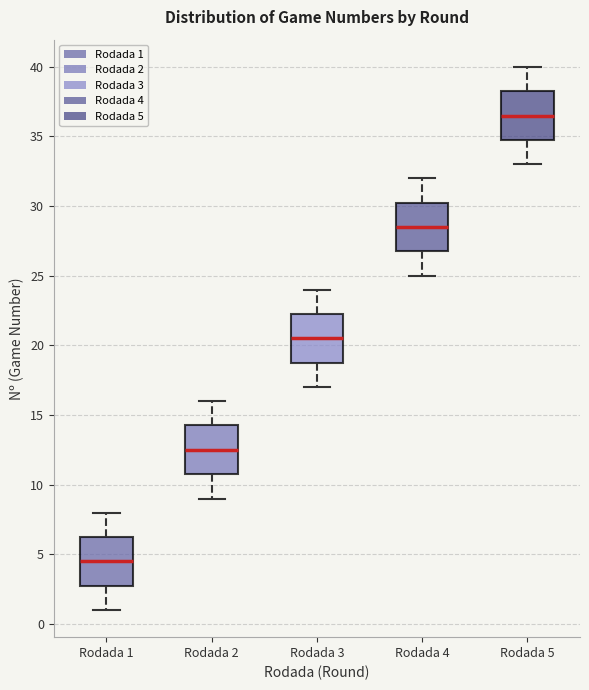

Reading left to right, transcribe this box plot: for each box, give where its median line is, the range the box spans, and where its two whiskers end, as read against the y-axis. The values are not printed on the chart, so give them approximately, as read against the axis.

Rodada 1: median 4.5, box 3.0 to 6.5, whiskers 1.0 to 8.0
Rodada 2: median 12.5, box 11.0 to 14.5, whiskers 9.0 to 16.0
Rodada 3: median 20.5, box 19.0 to 22.5, whiskers 17.0 to 24.0
Rodada 4: median 28.5, box 27.0 to 30.5, whiskers 25.0 to 32.0
Rodada 5: median 36.5, box 35.0 to 38.5, whiskers 33.0 to 40.0